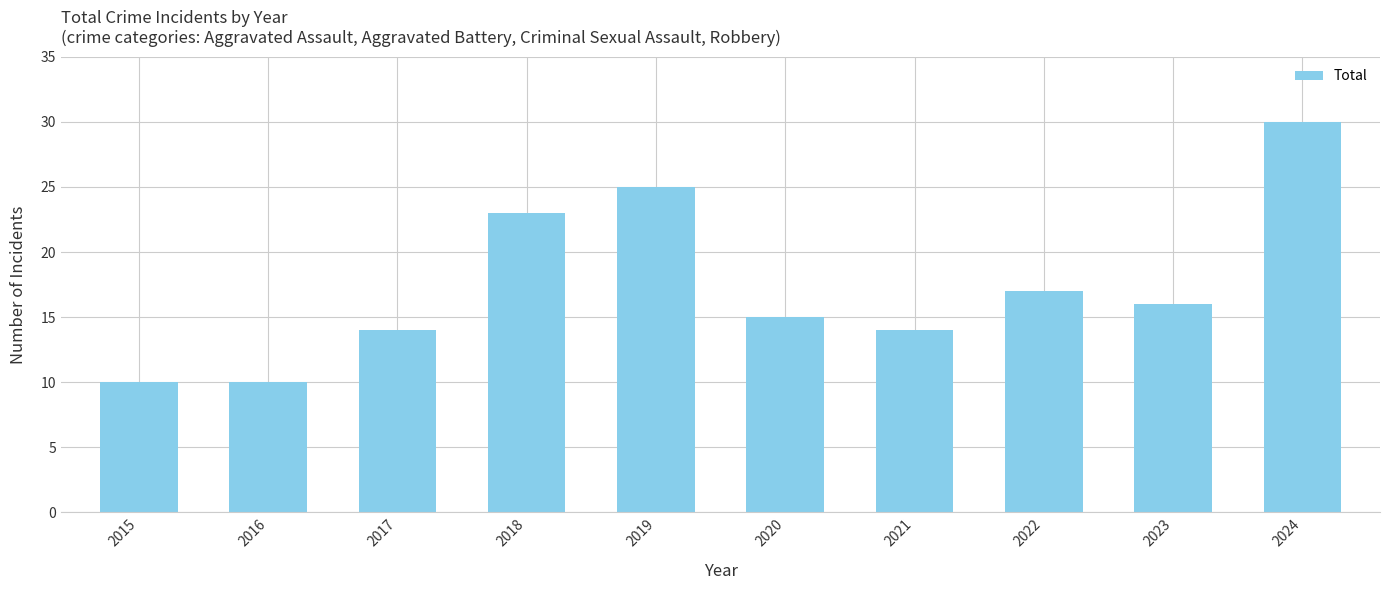

What is the average value?

17